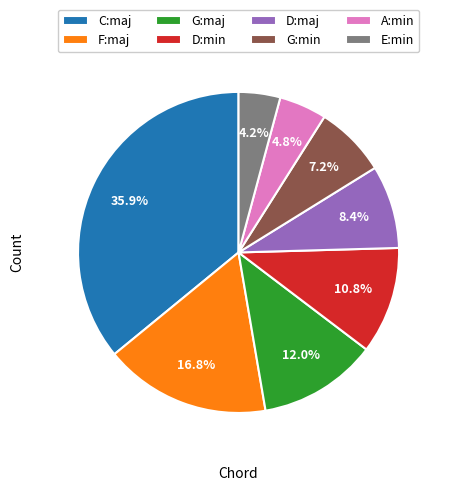

Is it true that F:maj is 10% of the pie?

False